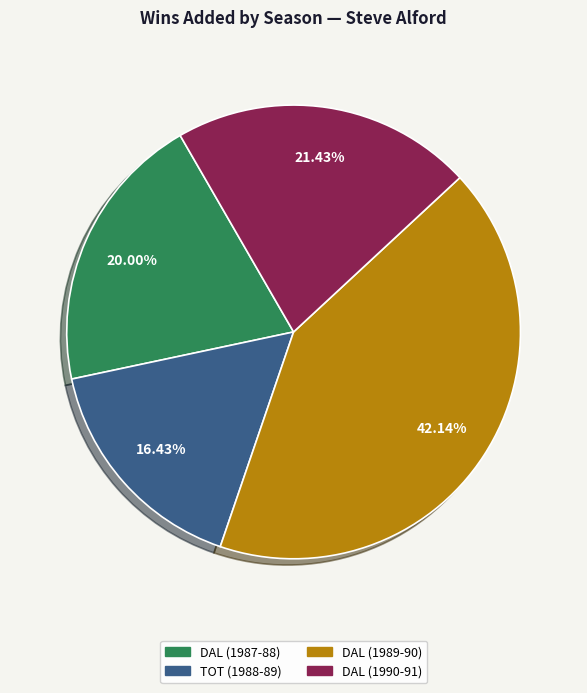

What is the largest slice in the pie chart?

DAL (1989-90)